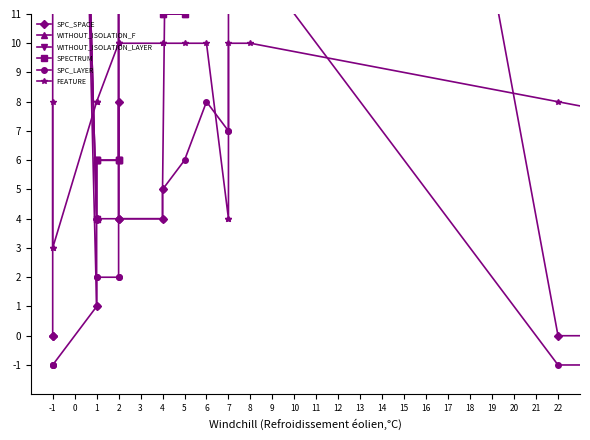

At how many categories does at least one series exceed 76?

2